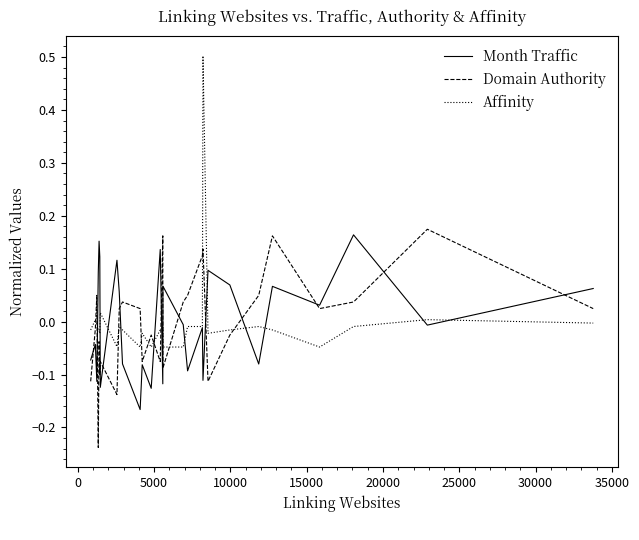

True or false: Month Traffic has more than 2 points higher than both neighbors.

True